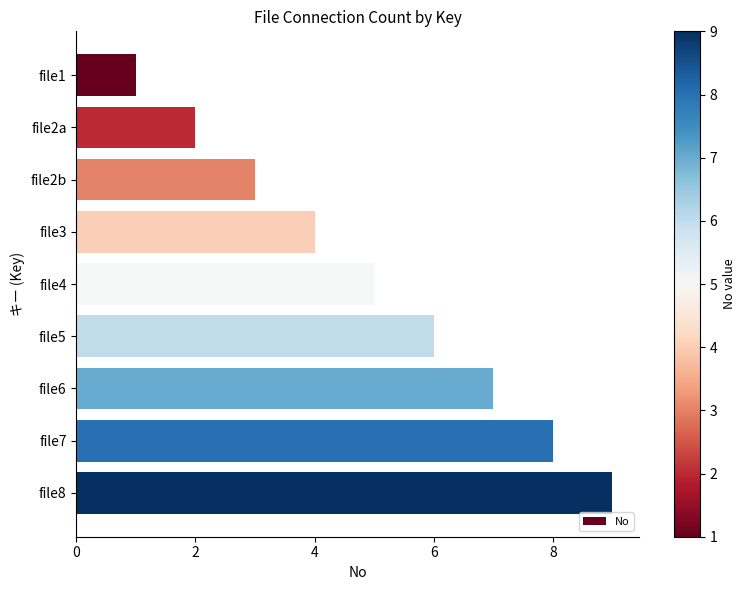

List the labels in order of value, largest first.

file8, file7, file6, file5, file4, file3, file2b, file2a, file1